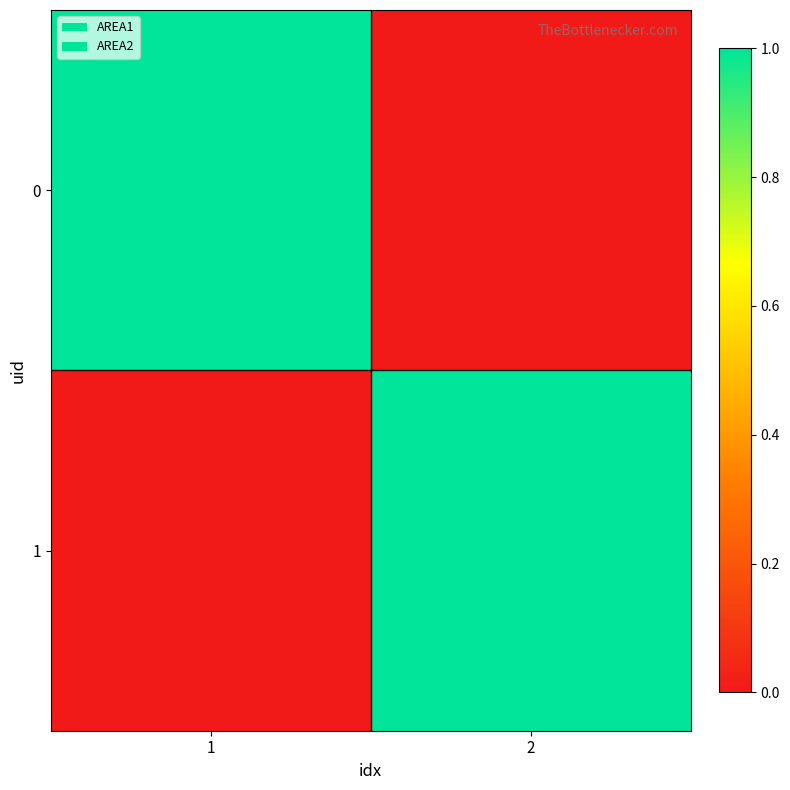

Reading right to left, what are all the values shown in this chart?

0: 2=0	1=1
1: 2=1	1=0